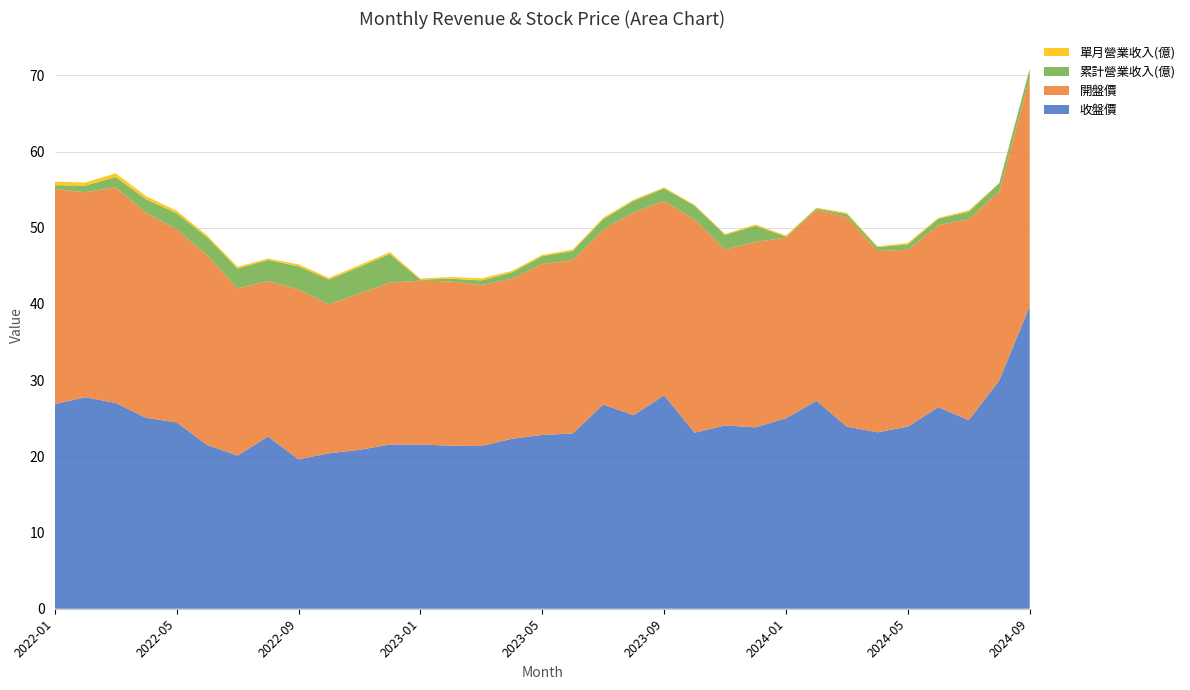

Reading right to left, what are all the values shown in this chart?

單月營業收入(億): 2024-09=0.1	2024-08=0.1	2024-07=0.2	2024-06=0.1	2024-05=0.2	2024-04=0.1	2024-03=0.2	2024-02=0.1	2024-01=0.1	2023-12=0.2	2023-11=0.1	2023-10=0.1	2023-09=0.1	2023-08=0.2	2023-07=0.2	2023-06=0.2	2023-05=0.2	2023-04=0.2	2023-03=0.3	2023-02=0.2	2023-01=0.1	2022-12=0.2	2022-11=0.2	2022-10=0.2	2022-09=0.3	2022-08=0.2	2022-07=0.2	2022-06=0.3	2022-05=0.3	2022-04=0.4	2022-03=0.5	2022-02=0.4	2022-01=0.5
累計營業收入(億): 2024-09=1.1	2024-08=1.1	2024-07=1.0	2024-06=0.8	2024-05=0.7	2024-04=0.5	2024-03=0.4	2024-02=0.2	2024-01=0.1	2023-12=2.1	2023-11=1.9	2023-10=1.8	2023-09=1.7	2023-08=1.5	2023-07=1.4	2023-06=1.2	2023-05=1.0	2023-04=0.8	2023-03=0.6	2023-02=0.4	2023-01=0.1	2022-12=3.8	2022-11=3.5	2022-10=3.2	2022-09=3.0	2022-08=2.8	2022-07=2.6	2022-06=2.4	2022-05=2.1	2022-04=1.8	2022-03=1.4	2022-02=0.9	2022-01=0.5
開盤價: 2024-09=30.0	2024-08=24.8	2024-07=26.4	2024-06=23.9	2024-05=23.2	2024-04=23.8	2024-03=27.5	2024-02=25.0	2024-01=23.7	2023-12=24.4	2023-11=23.1	2023-10=28.0	2023-09=25.5	2023-08=26.6	2023-07=22.9	2023-06=22.8	2023-05=22.4	2023-04=21.0	2023-03=21.1	2023-02=21.6	2023-01=21.5	2022-12=21.2	2022-11=20.5	2022-10=19.6	2022-09=22.3	2022-08=20.4	2022-07=21.9	2022-06=24.9	2022-05=25.4	2022-04=26.9	2022-03=28.3	2022-02=26.9	2022-01=28.2
收盤價: 2024-09=39.7	2024-08=29.9	2024-07=24.8	2024-06=26.4	2024-05=23.9	2024-04=23.1	2024-03=23.9	2024-02=27.3	2024-01=25.0	2023-12=23.8	2023-11=24.1	2023-10=23.1	2023-09=28.0	2023-08=25.4	2023-07=26.8	2023-06=23.0	2023-05=22.8	2023-04=22.3	2023-03=21.4	2023-02=21.4	2023-01=21.6	2022-12=21.6	2022-11=20.9	2022-10=20.4	2022-09=19.6	2022-08=22.6	2022-07=20.1	2022-06=21.5	2022-05=24.4	2022-04=25.1	2022-03=27.0	2022-02=27.8	2022-01=26.9